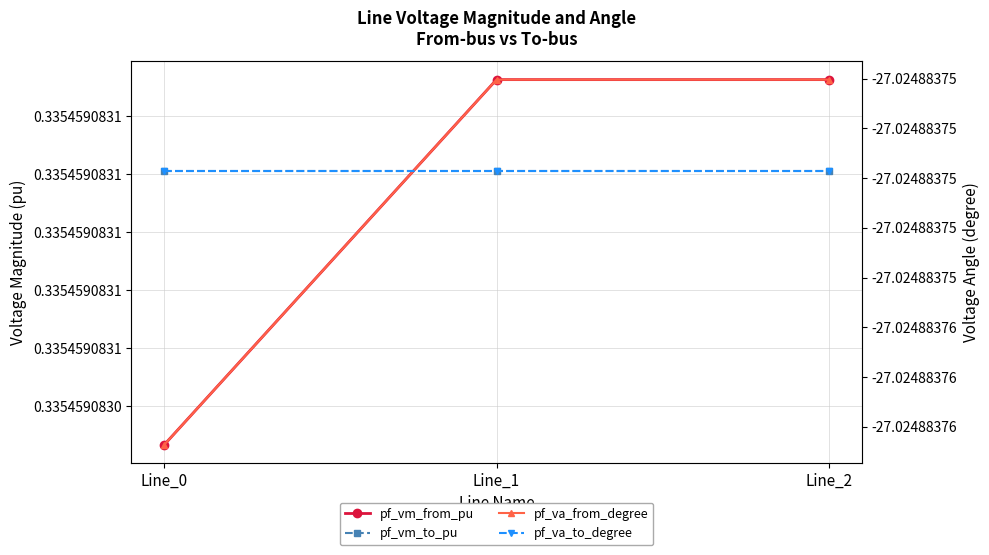

Rank the series by their maximum value, from highest to lowest.

pf_vm_from_pu, pf_vm_to_pu, pf_va_from_degree, pf_va_to_degree